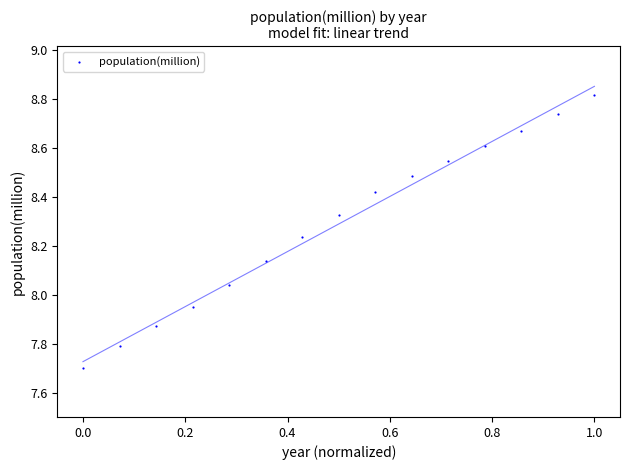

What is the range of Y values (max minus min)?

1.1